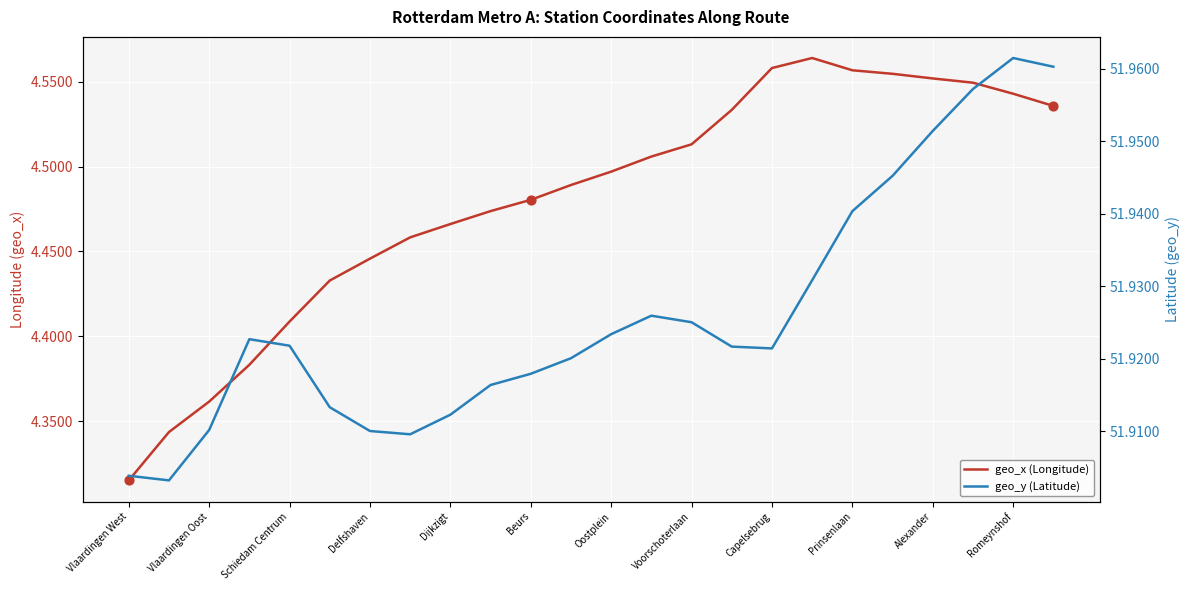

Which series has the largest total across all categories?

geo_y (Latitude)